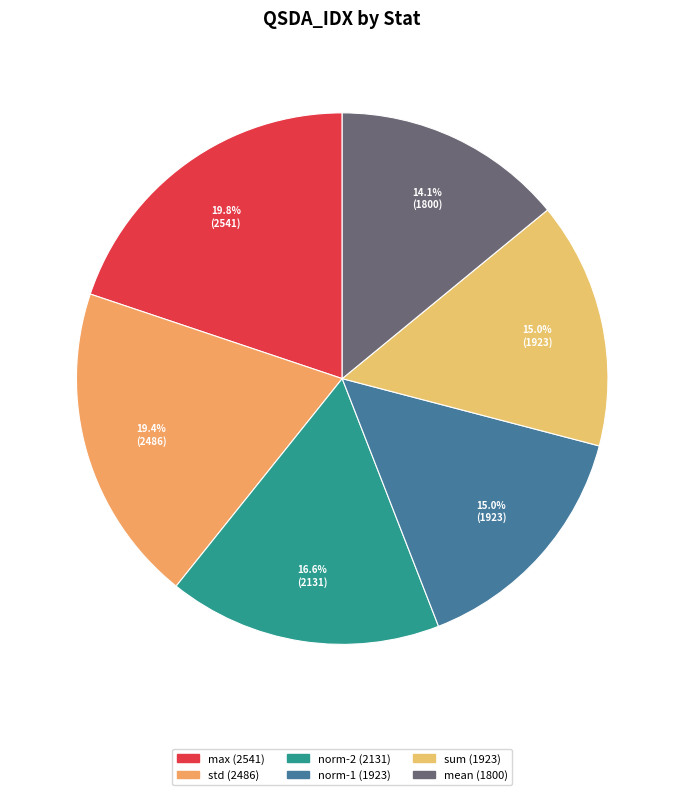

To the nearest percent, what is the combined percentage of norm-1 and max?

35%